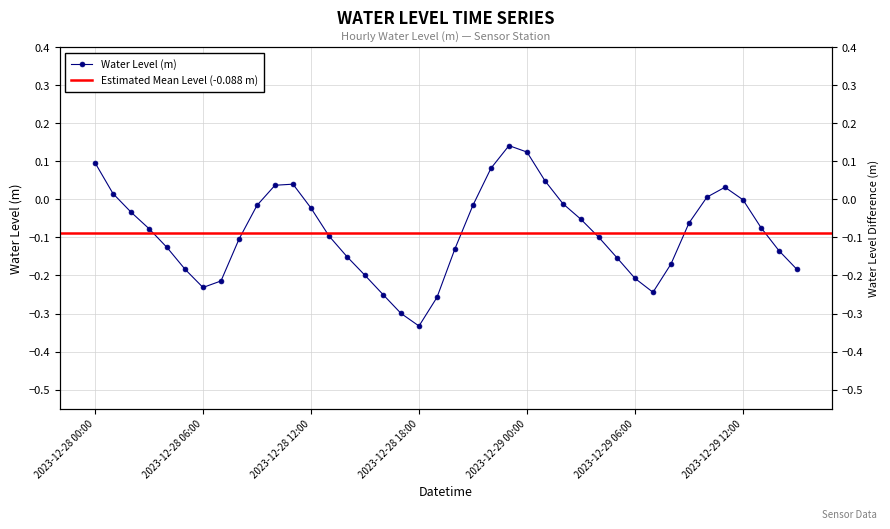

Which category has the highest value across all series?

2023-12-28 23:00